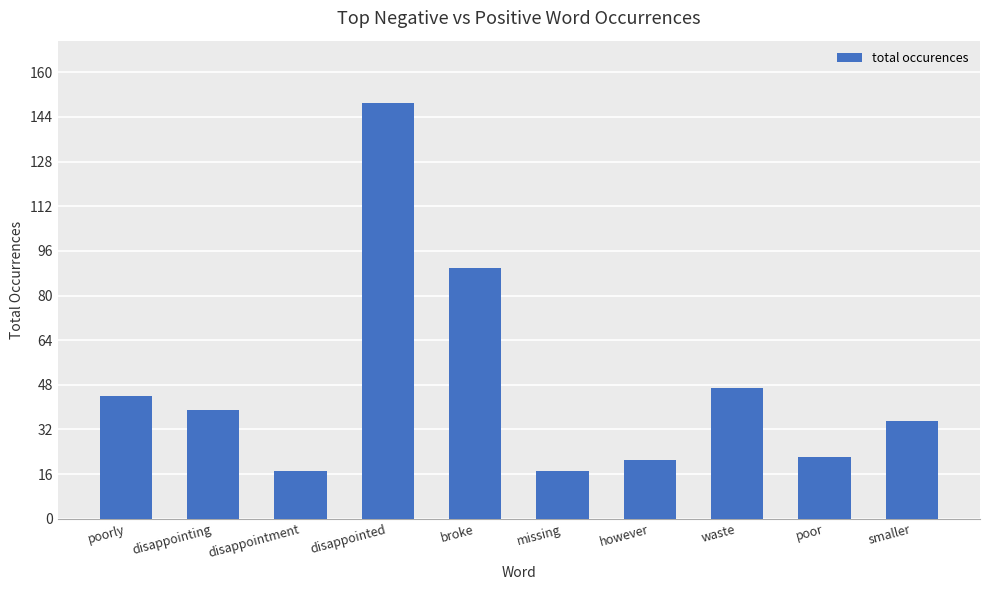

What is the difference between the values at disappointed and missing?

132